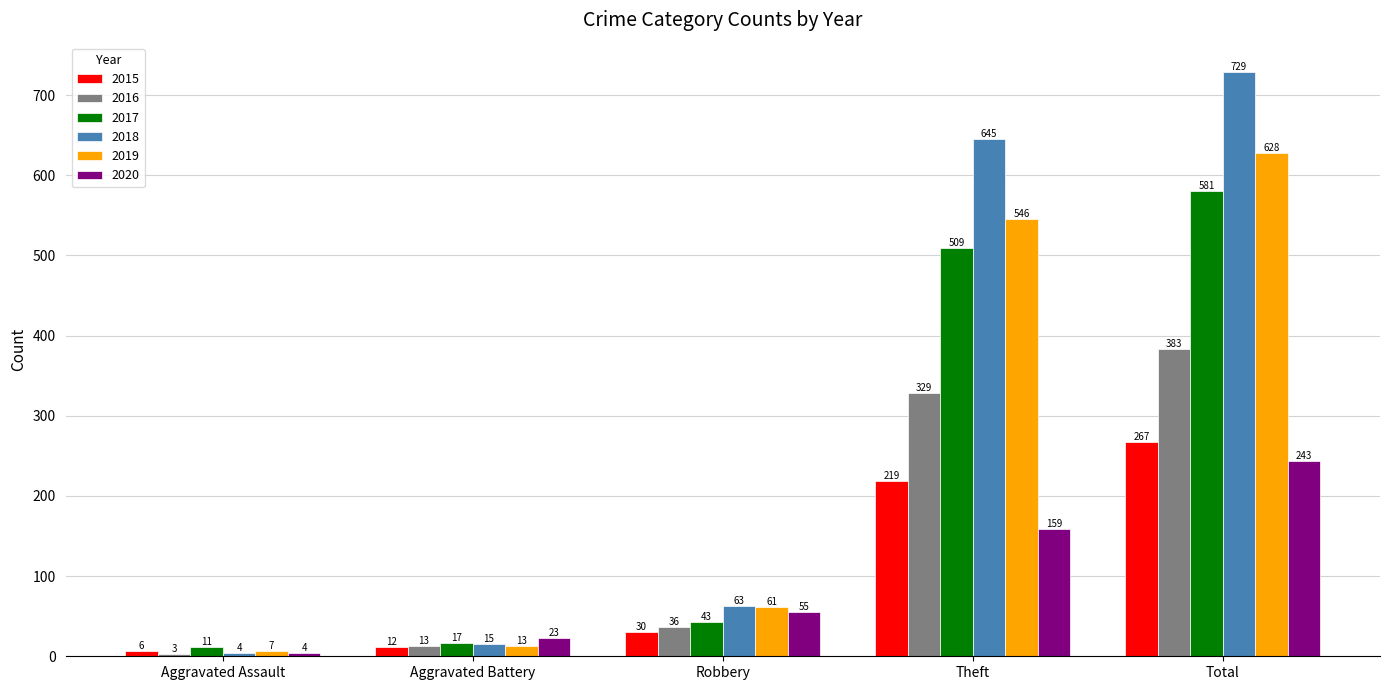

At which label does 2019 reach its minimum?

Aggravated Assault